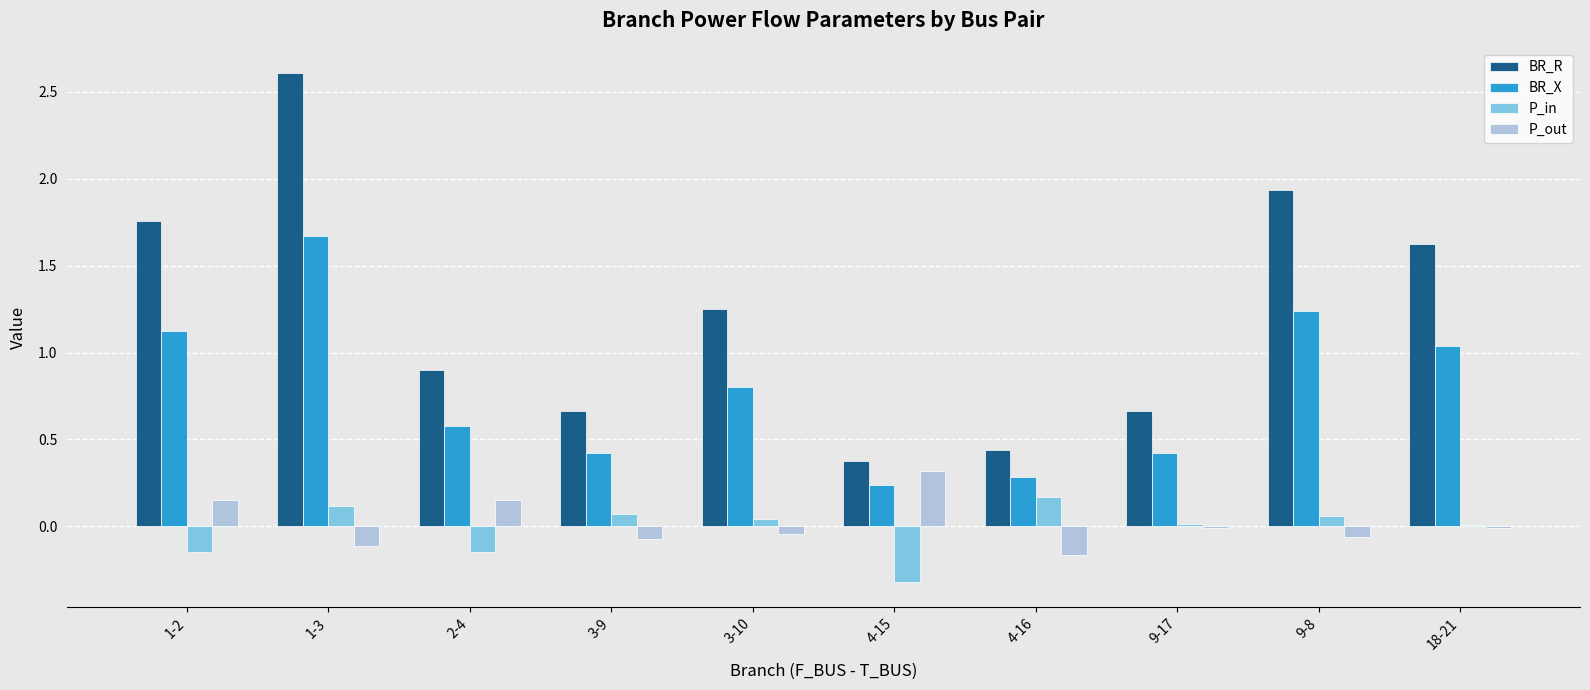

What is the average value of the BR_X series?

0.8